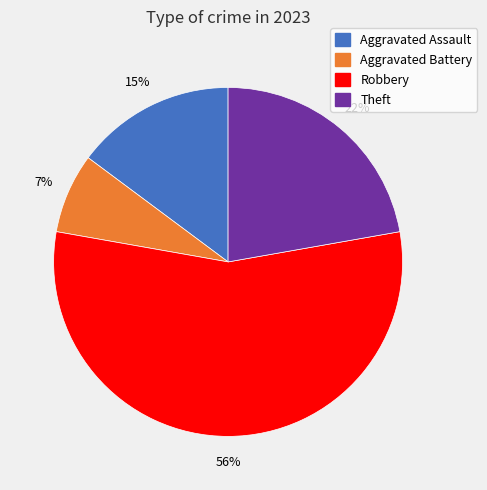

To the nearest percent, what is the average slice percentage?

25%